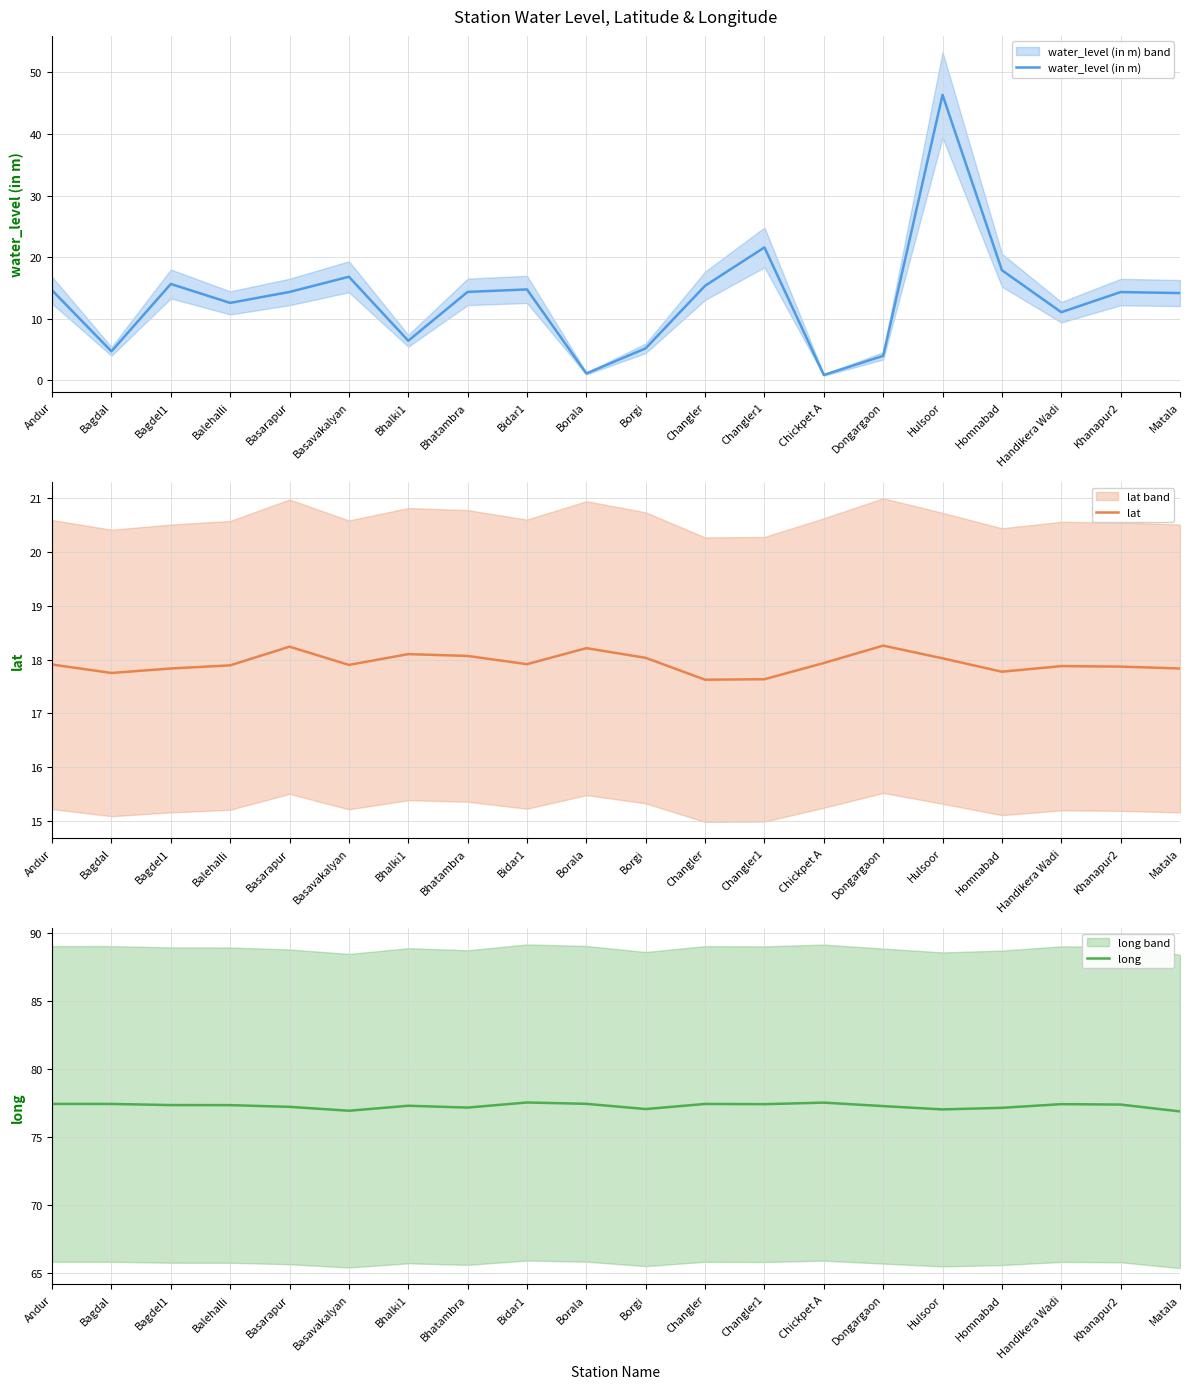

What is the label of the 12th point from the left?

Changler